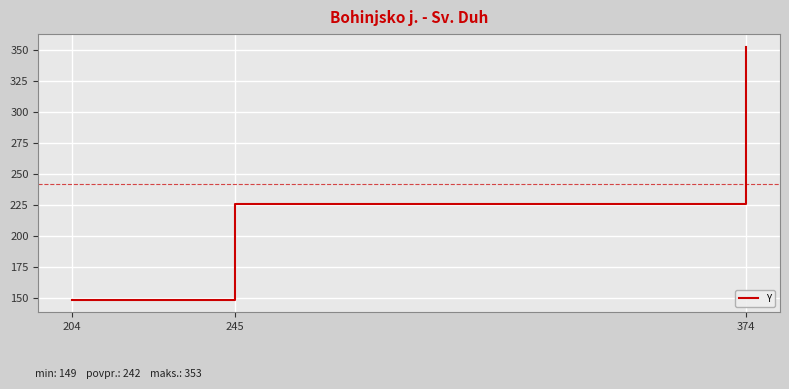

Does the chart have visible grid lines?

Yes